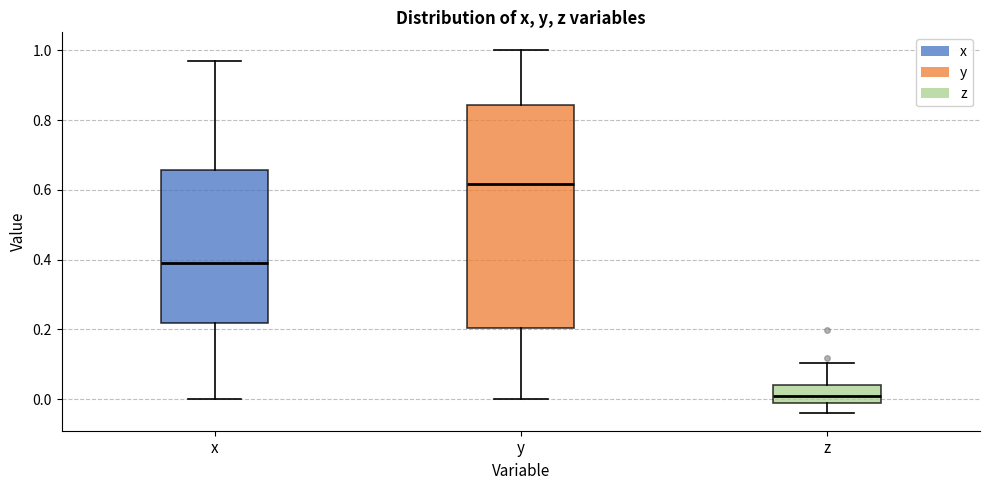

Reading left to right, transcribe this box plot: for each box, give where its median line is, the range the box spans, and where its two whiskers end, as read against the y-axis. The values are not printed on the chart, so give them approximately, as read against the axis.

x: median 0.40, box 0.22 to 0.66, whiskers 0.00 to 0.98
y: median 0.62, box 0.20 to 0.84, whiskers 0.00 to 1.00
z: median 0.00, box -0.02 to 0.04, whiskers -0.04 to 0.10